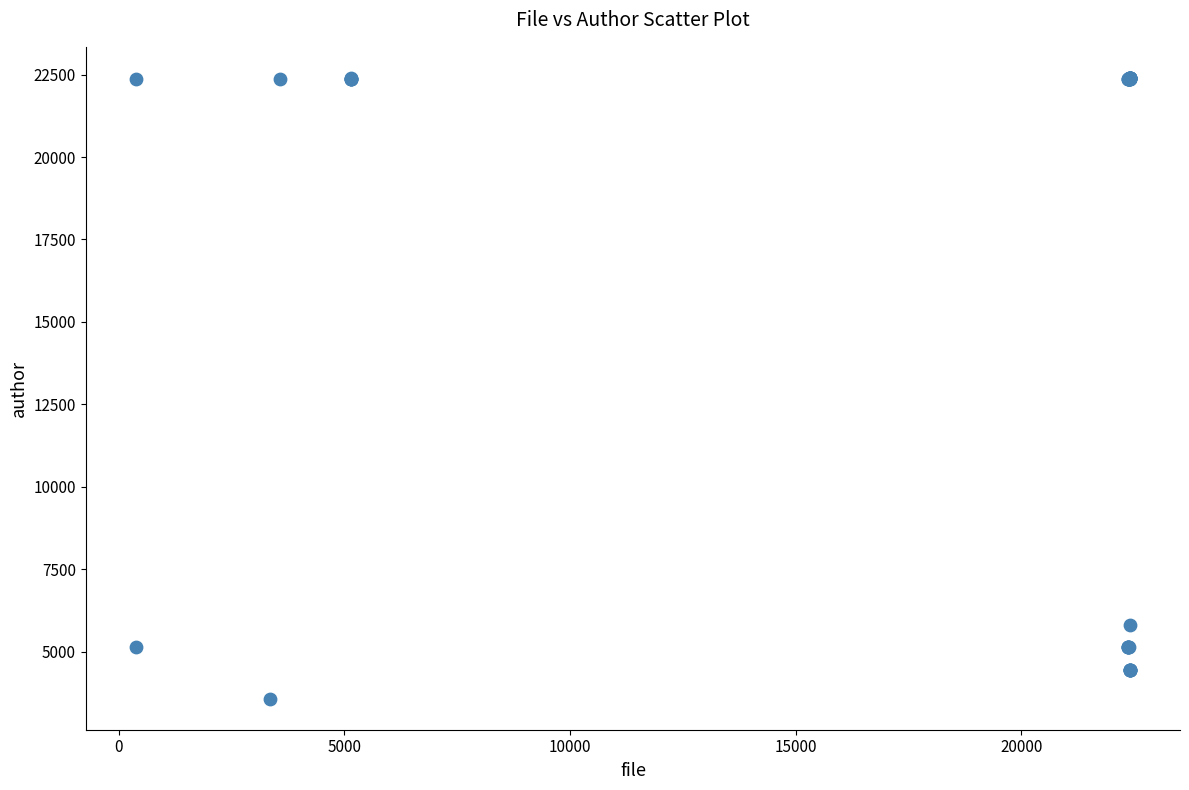

What Y value in the scatter plot is closest to 12985?

5798